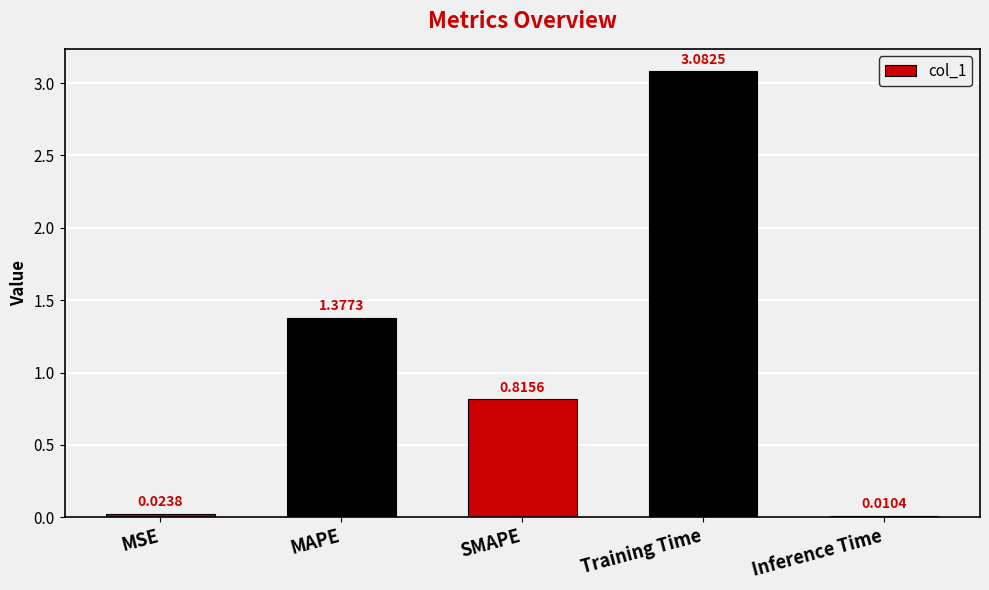

What position from the right is Training Time?

2